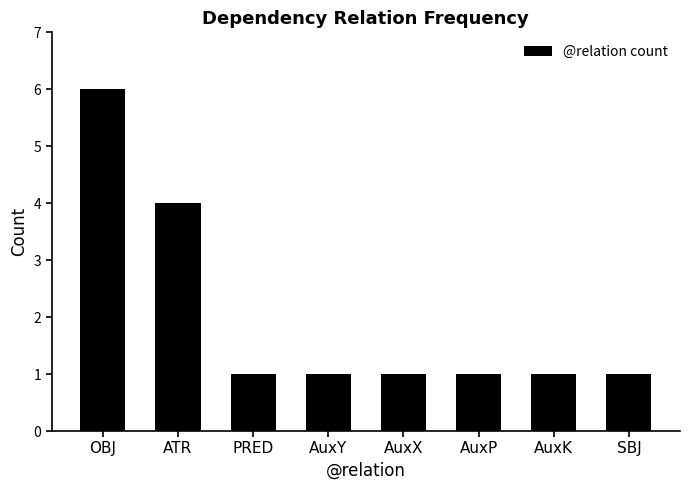

Which category has the highest value across all series?

OBJ